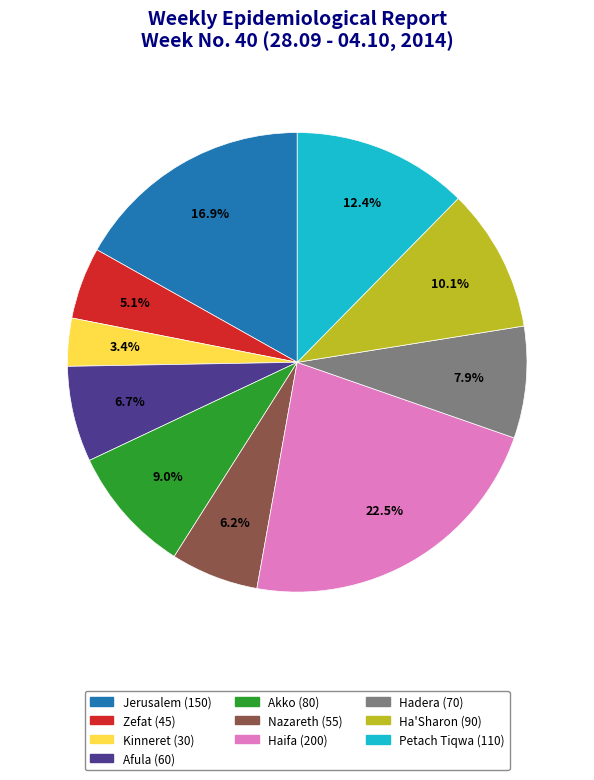

To the nearest percent, what percentage of the pie is Jerusalem?

17%